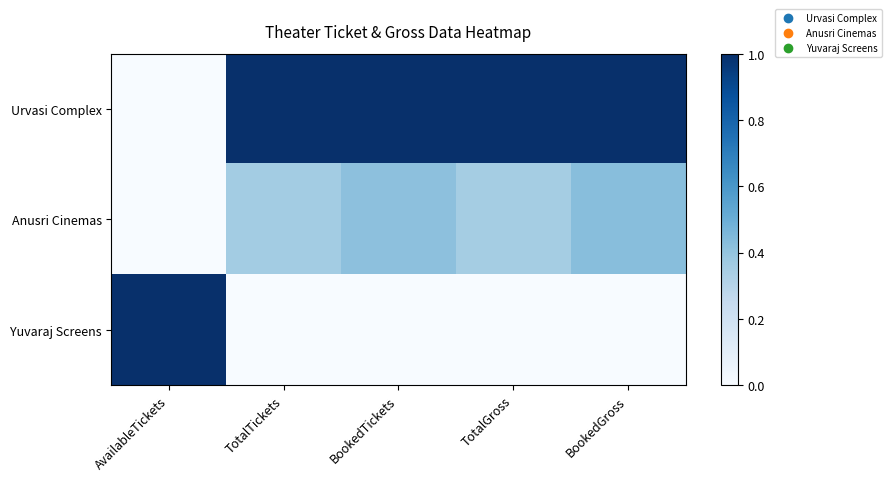

Which label corresponds to the largest value in the chart?

TotalTickets